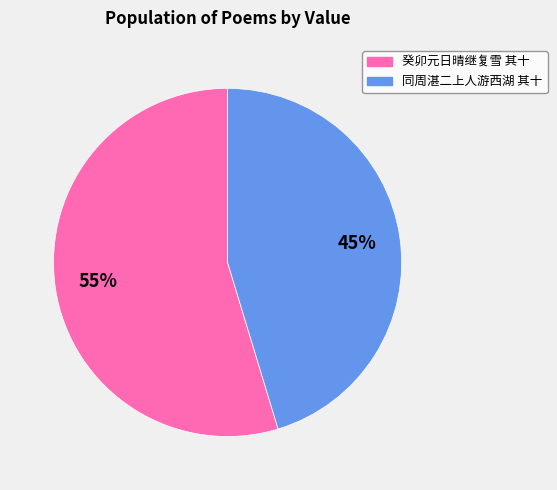

To the nearest percent, what is the average slice percentage?

50%